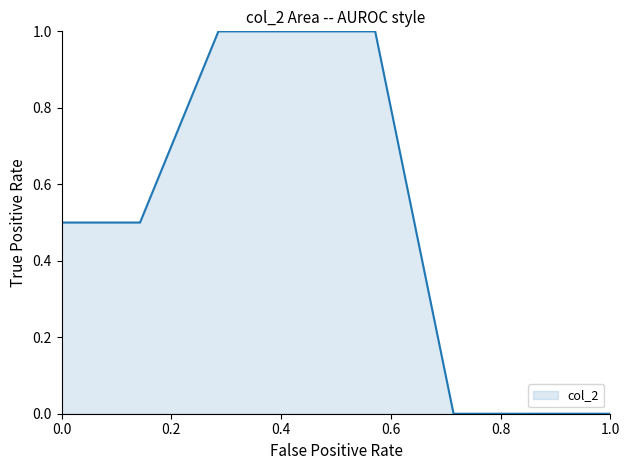

What is the sum of all values?

4.0